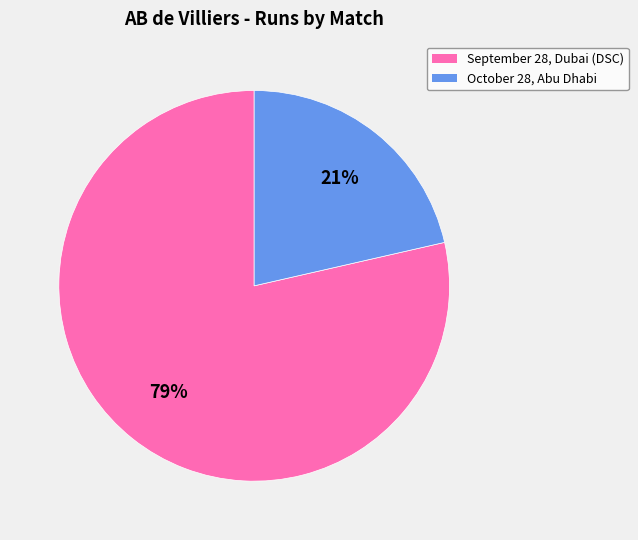

Which category has the smallest portion of the pie?

October 28, Abu Dhabi